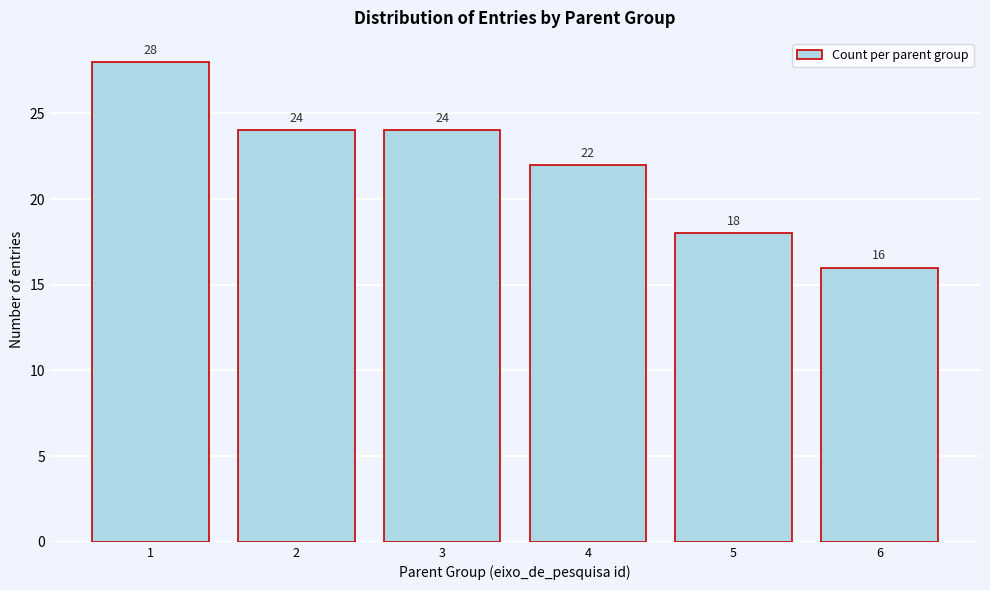

Reading left to right, extract all data points from this chart.

28	24	24	22	18	16